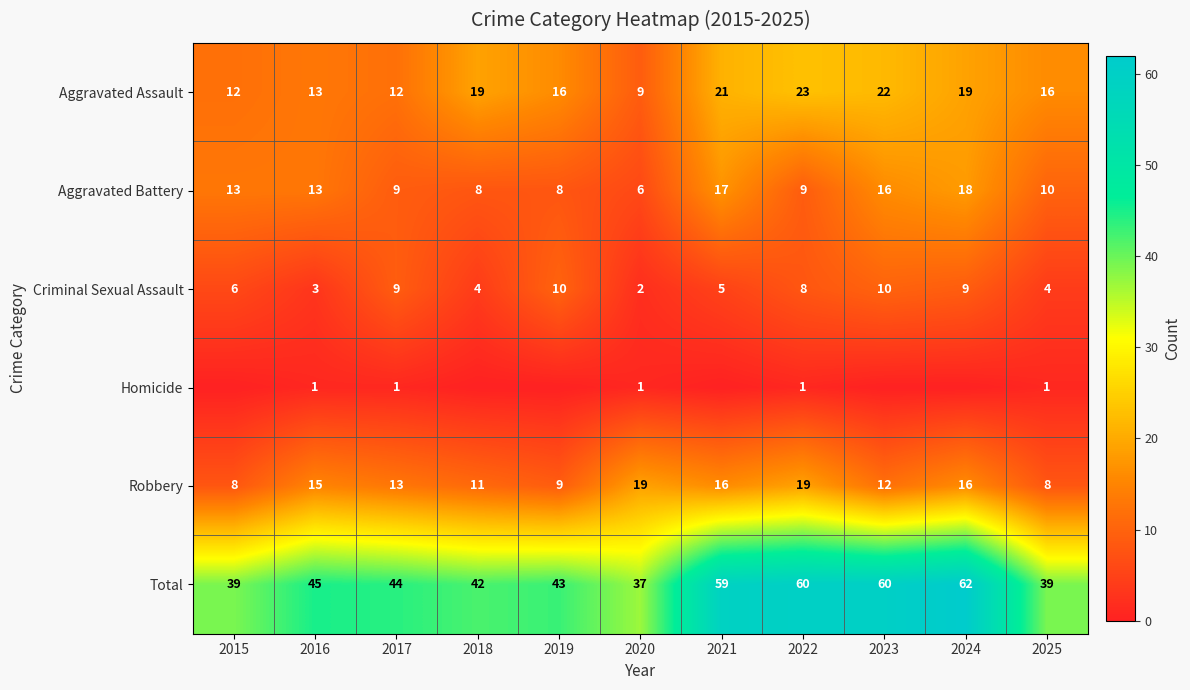

At which label does Criminal Sexual Assault reach its minimum?

2020